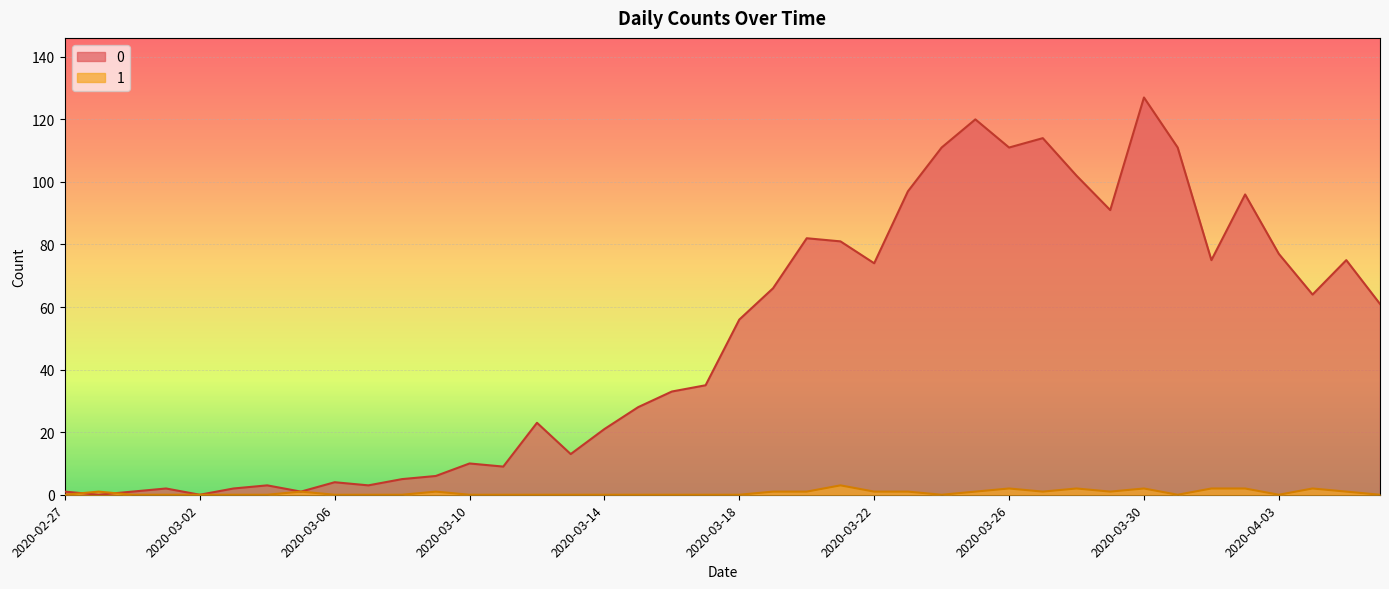

Rank the series by their maximum value, from lowest to highest.

1, 0